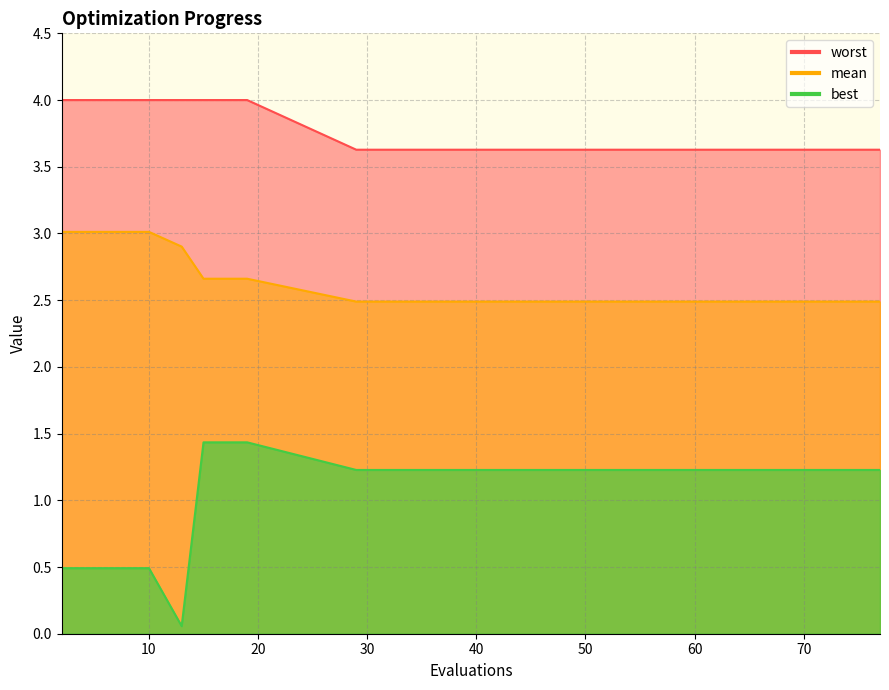

Reading left to right, what are all the values shown in this chart?

mean: 2=3.0	4=3.0	6=3.0	8=3.0	10=3.0	13=2.9	15=2.7	17=2.7	19=2.7	29=2.5	37=2.5	45=2.5	53=2.5	57=2.5	61=2.5	65=2.5	69=2.5	73=2.5	77=2.5
best: 2=0.5	4=0.5	6=0.5	8=0.5	10=0.5	13=0.1	15=1.4	17=1.4	19=1.4	29=1.2	37=1.2	45=1.2	53=1.2	57=1.2	61=1.2	65=1.2	69=1.2	73=1.2	77=1.2
worst: 2=4.0	4=4.0	6=4.0	8=4.0	10=4.0	13=4.0	15=4.0	17=4.0	19=4.0	29=3.6	37=3.6	45=3.6	53=3.6	57=3.6	61=3.6	65=3.6	69=3.6	73=3.6	77=3.6